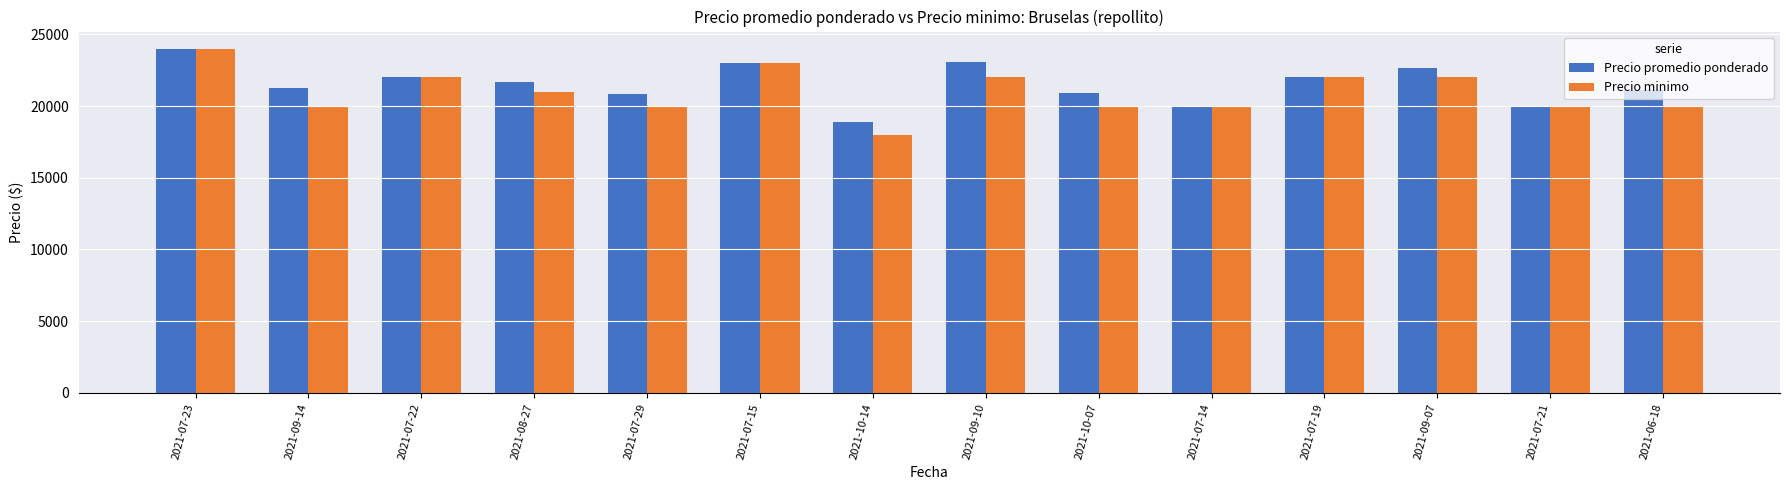

Rank the series by their average value, from highest to lowest.

Precio promedio ponderado, Precio minimo